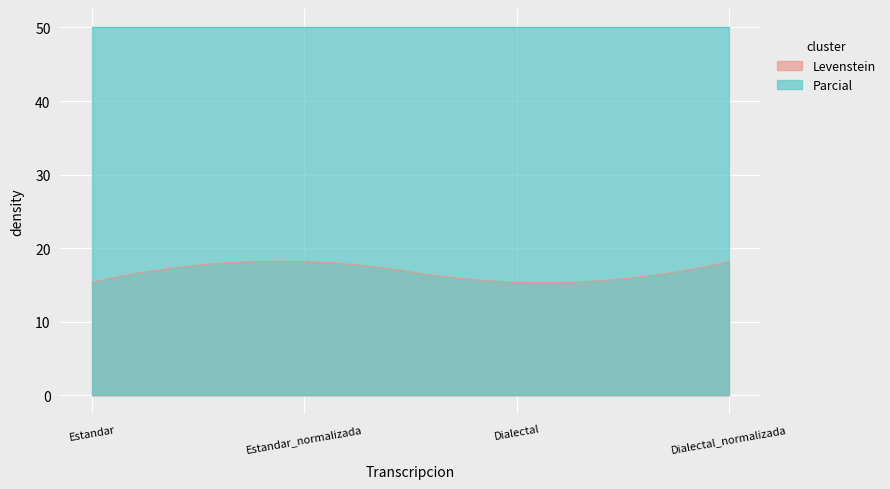

Which series changed the most between Dialectal and Dialectal_normalizada?

Levenstein